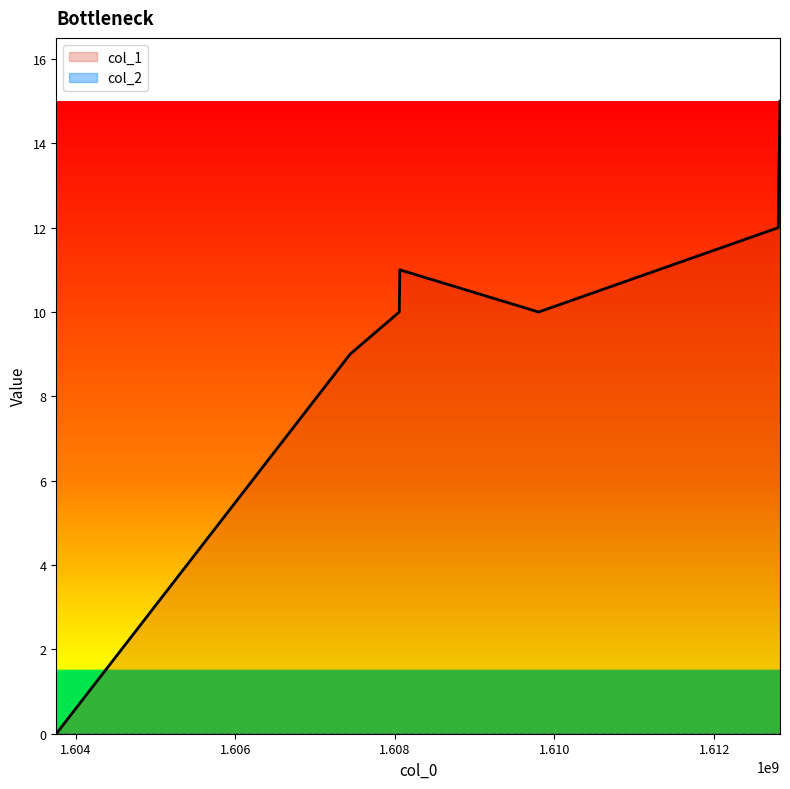

At which category does the data reach its first local peak?

1608062572